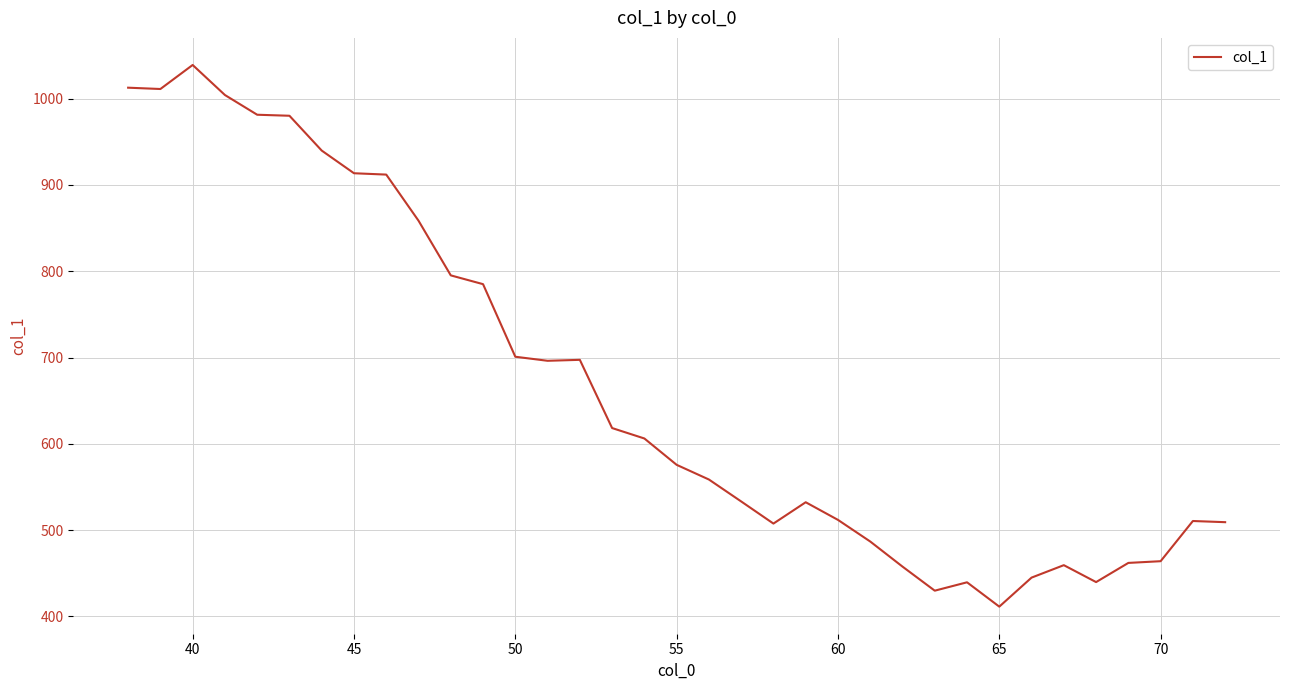

What is the maximum value shown in the chart?

1039.0